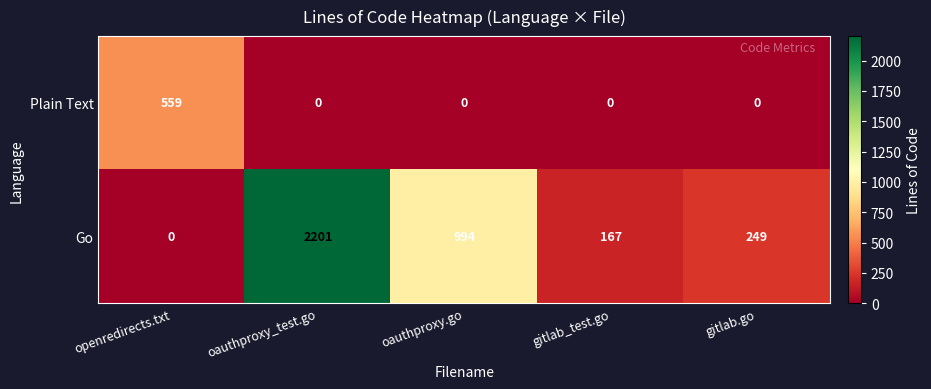

Reading left to right, extract all data points from this chart.

Plain Text: openredirects.txt=559	oauthproxy_test.go=0	oauthproxy.go=0	gitlab_test.go=0	gitlab.go=0
Go: openredirects.txt=0	oauthproxy_test.go=2201	oauthproxy.go=994	gitlab_test.go=167	gitlab.go=249